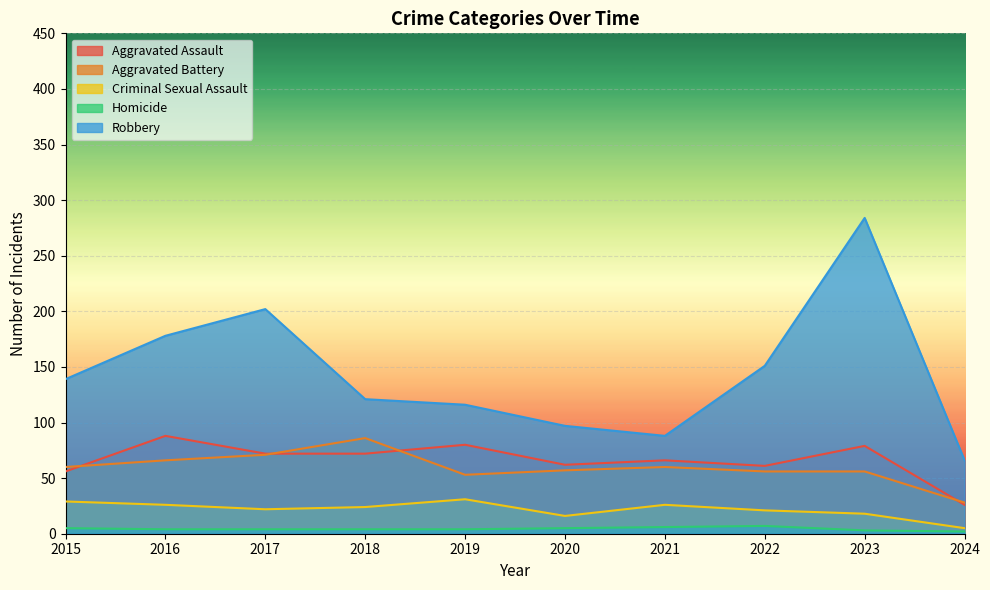

The Aggravated Battery series shows 28 at 2024. True or false?

True